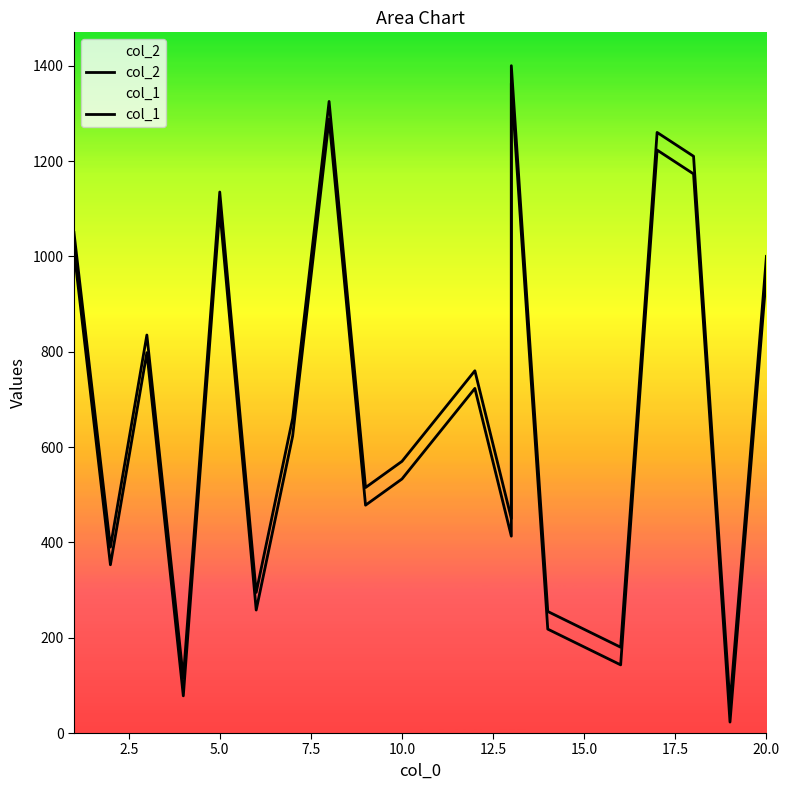

In col_1, how many points are lower than both neighbors (excluding endpoints)?

7